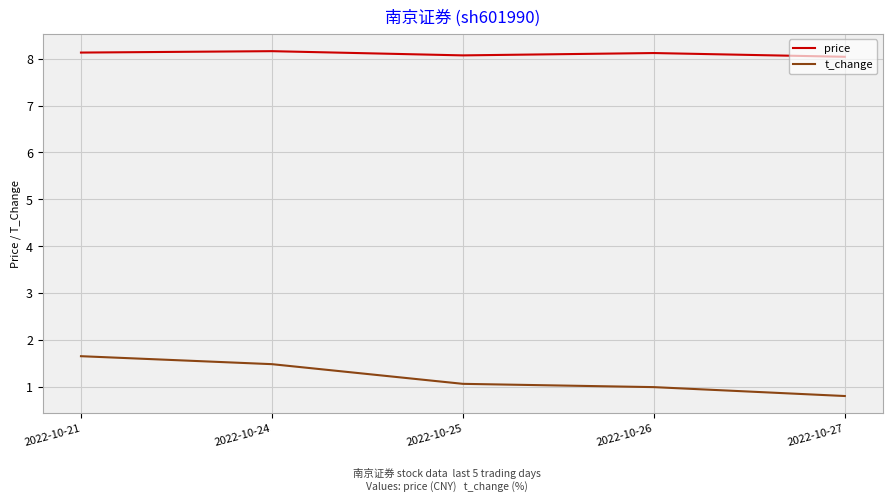

How many lines are shown in the chart?

2